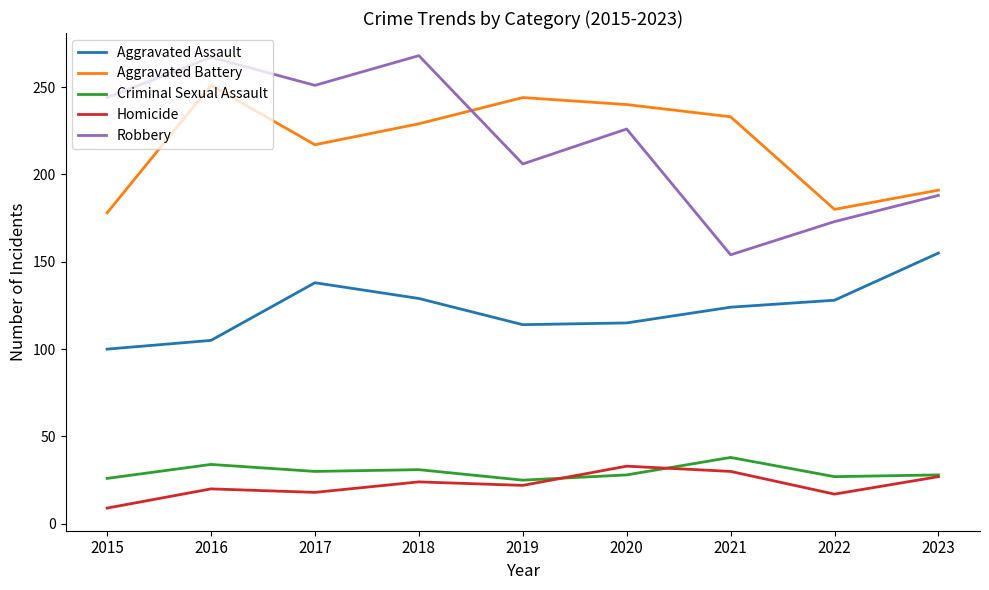

What is the difference between the second highest and second lowest values in the Criminal Sexual Assault series?

8